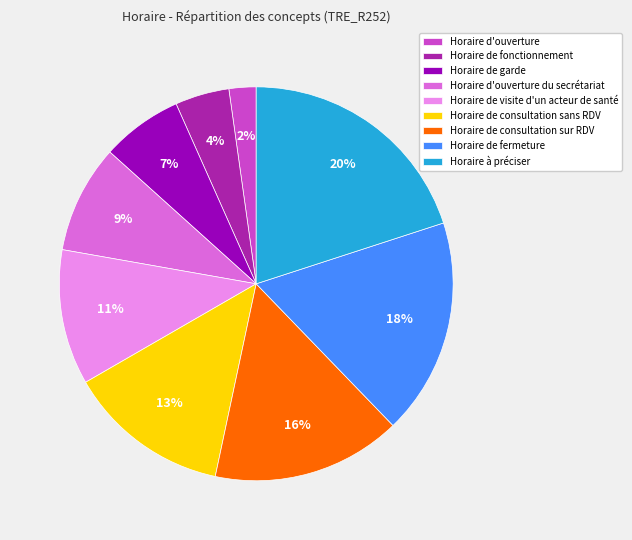

How many segments does this pie chart have?

9